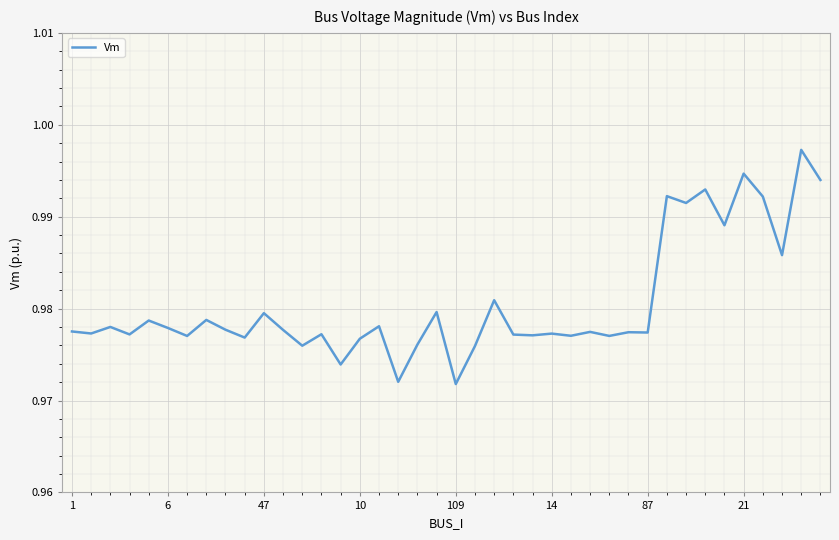

How many interior local valleys (lower than both neighbors) does the data have?

15